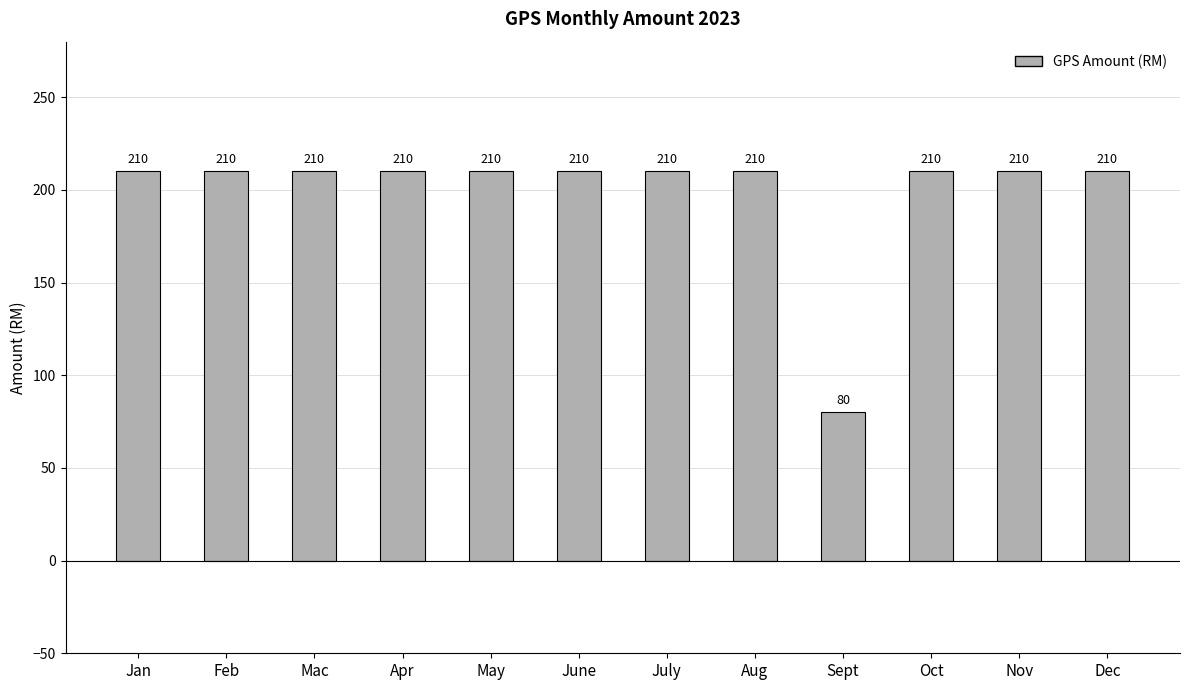

What position from the left is July?

7